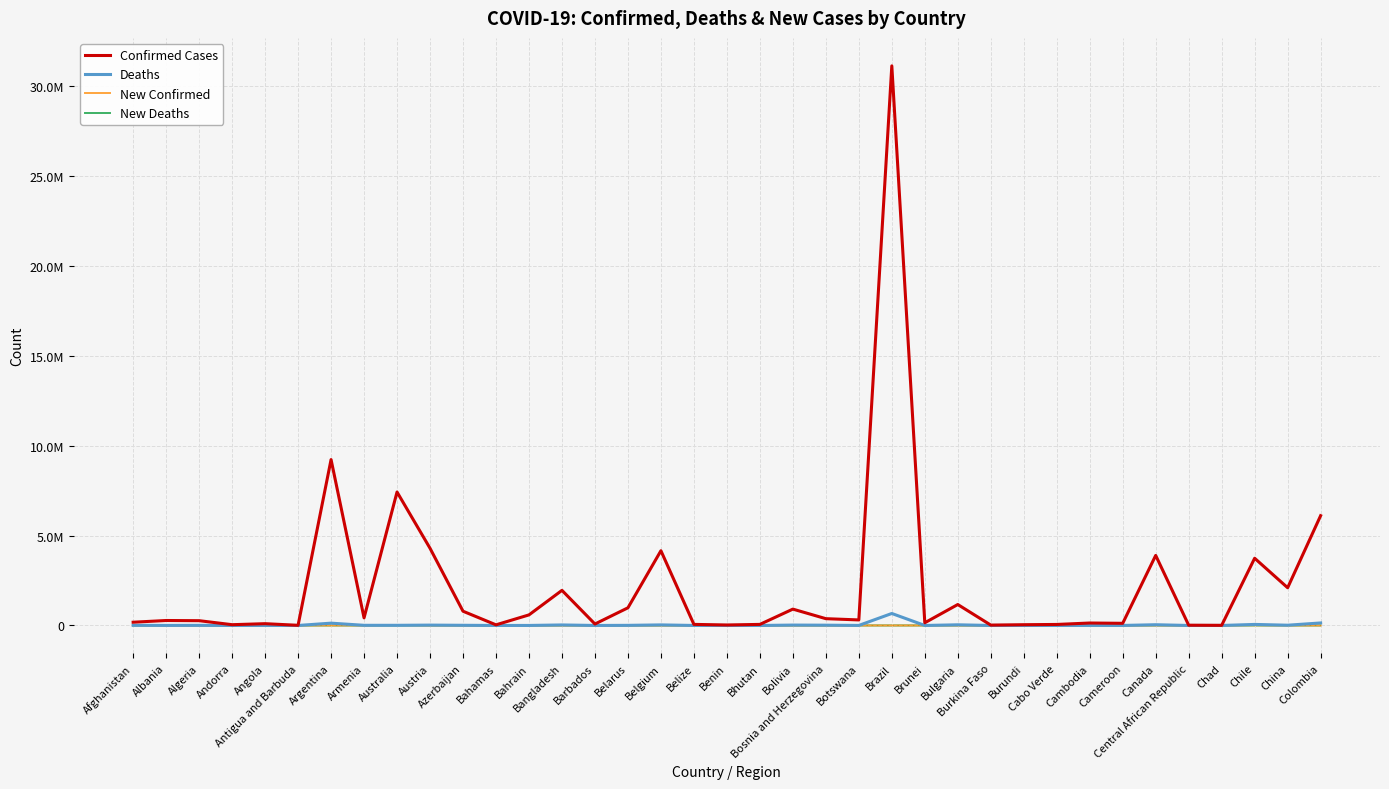

What are all the series names shown in the legend?

Confirmed Cases, Deaths, New Confirmed, New Deaths